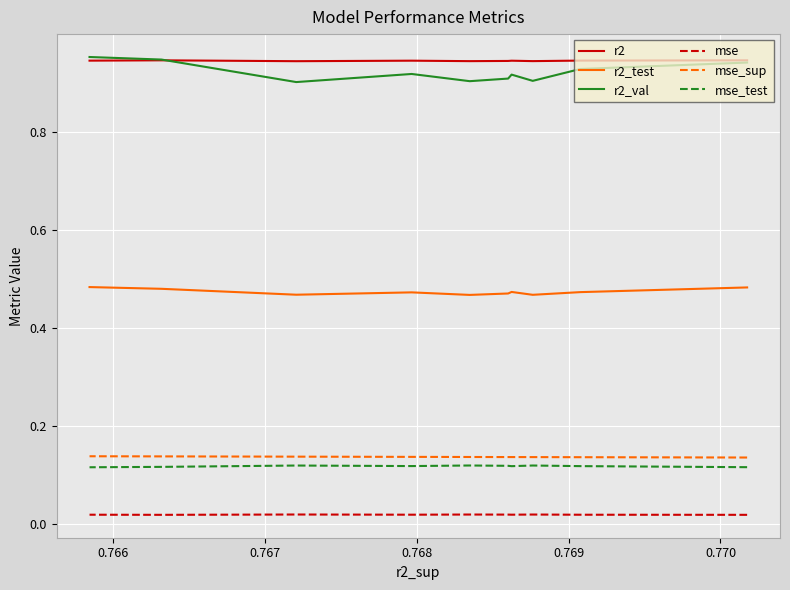

Count the number of data series in this chart.

6